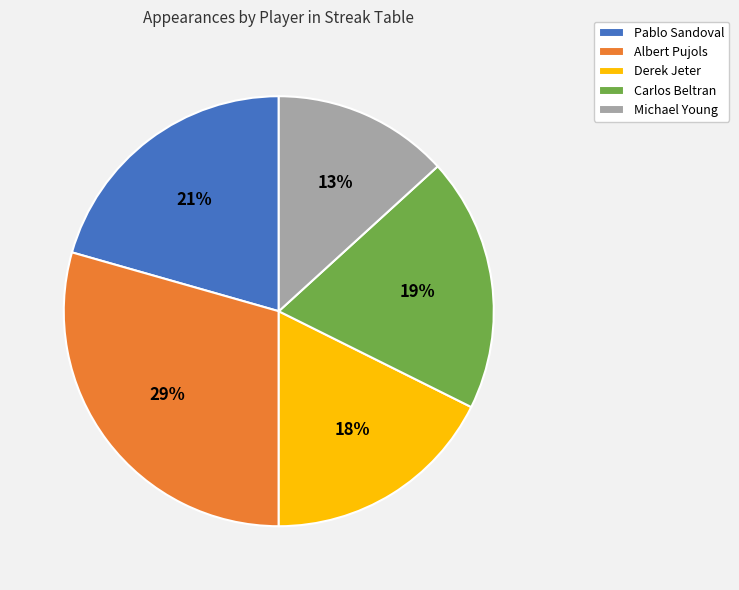

Do Michael Young and Carlos Beltran together represent more than half of the pie?

No